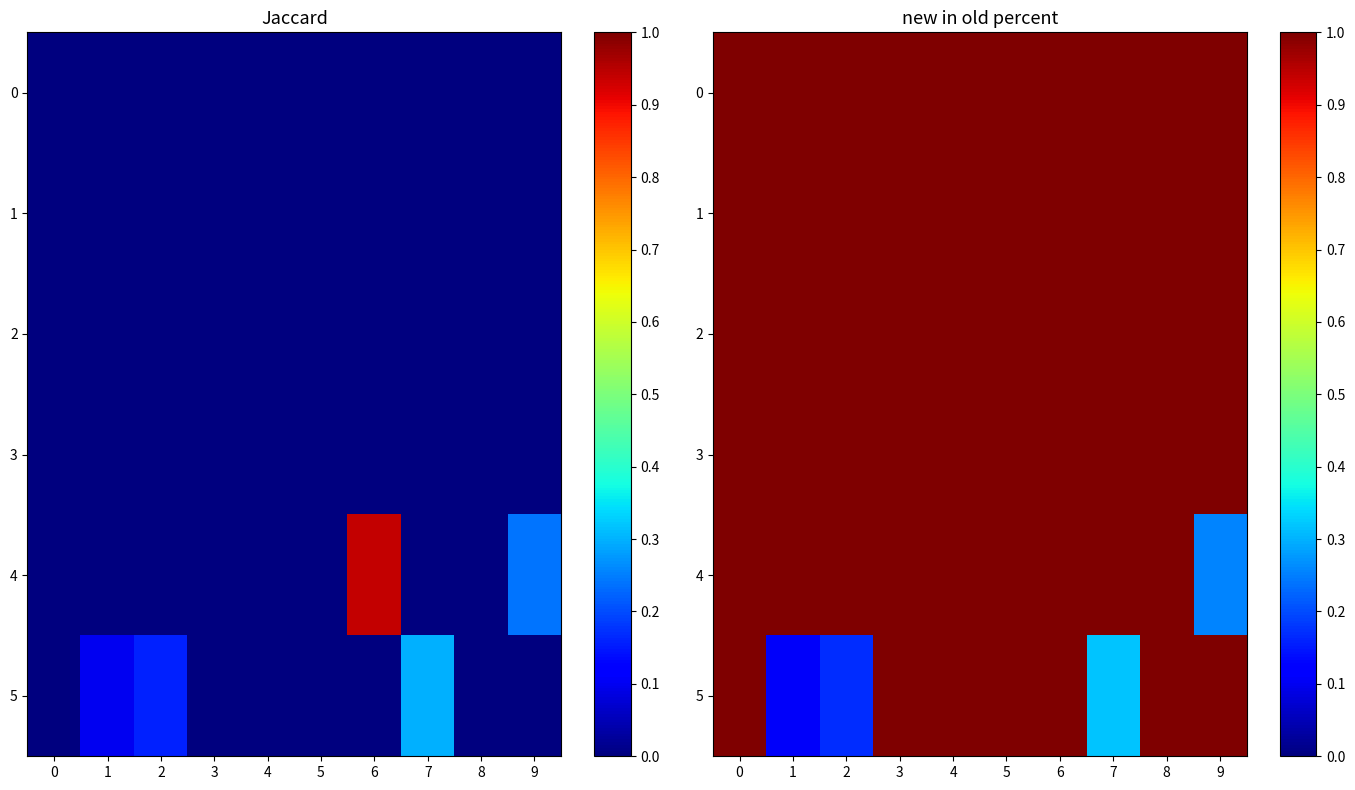

The value of 4 at 4 is 1.0. True or false?

True